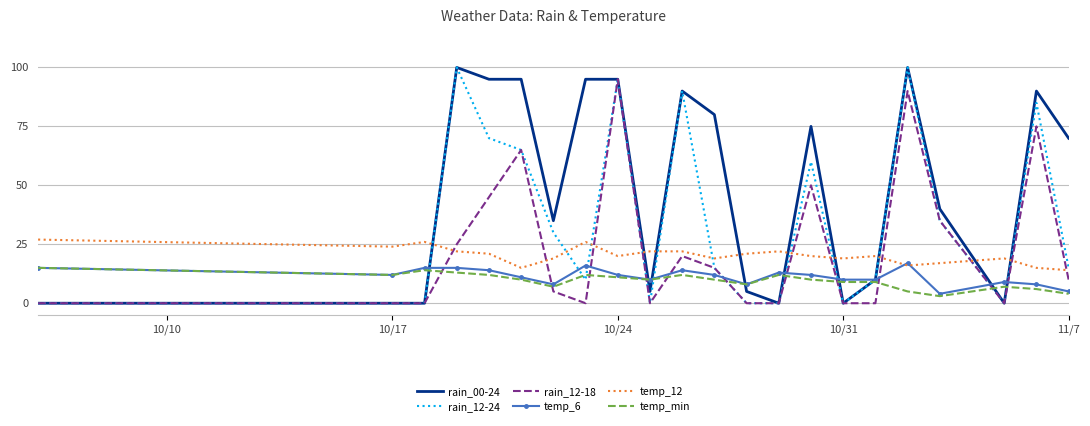

Which series has the largest total across all categories?

rain_00-24